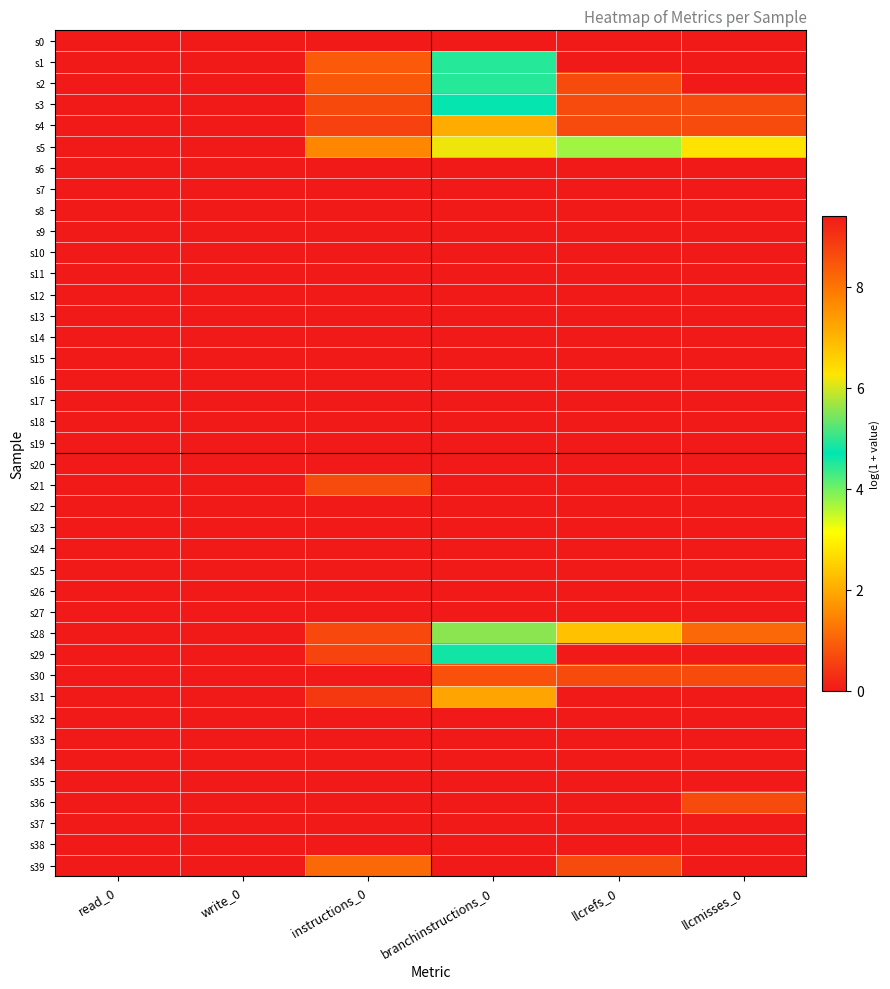

At how many categories does at least one series exceed 7?

2